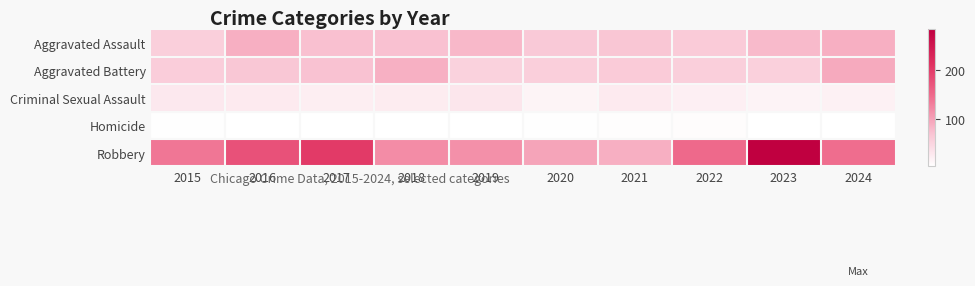

Reading left to right, what are all the values shown in this chart?

Aggravated Assault: 2015=56	2016=87	2017=72	2018=71	2019=80	2020=62	2021=66	2022=60	2023=78	2024=88
Aggravated Battery: 2015=58	2016=65	2017=70	2018=86	2019=53	2020=56	2021=60	2022=56	2023=55	2024=92
Criminal Sexual Assault: 2015=29	2016=26	2017=22	2018=24	2019=31	2020=16	2021=26	2022=21	2023=17	2024=19
Homicide: 2015=5	2016=4	2017=4	2018=4	2019=4	2020=5	2021=6	2022=7	2023=3	2024=3
Robbery: 2015=137	2016=176	2017=201	2018=118	2019=115	2020=97	2021=87	2022=150	2023=282	2024=145